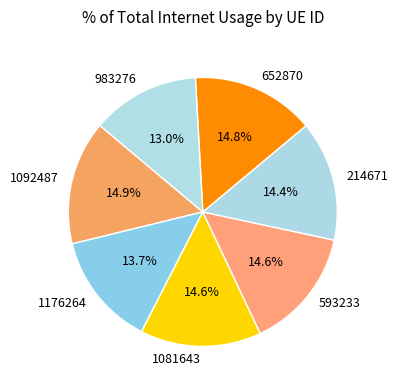

Combined, do 1081643 and 1092487 account for over 50%?

No